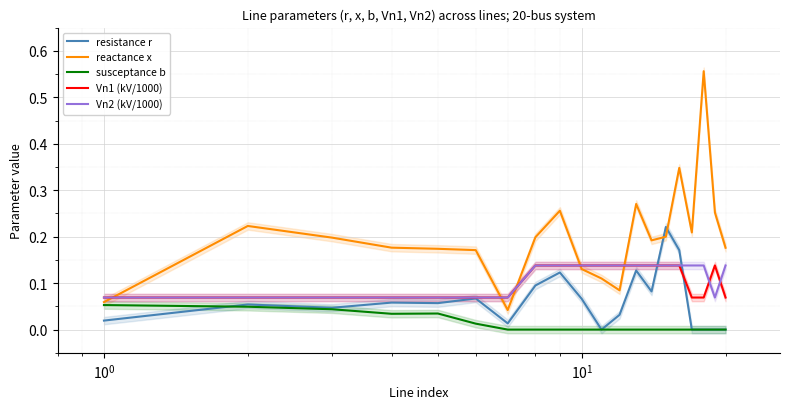

True or false: reactance x and resistance r intersect in this chart.

True